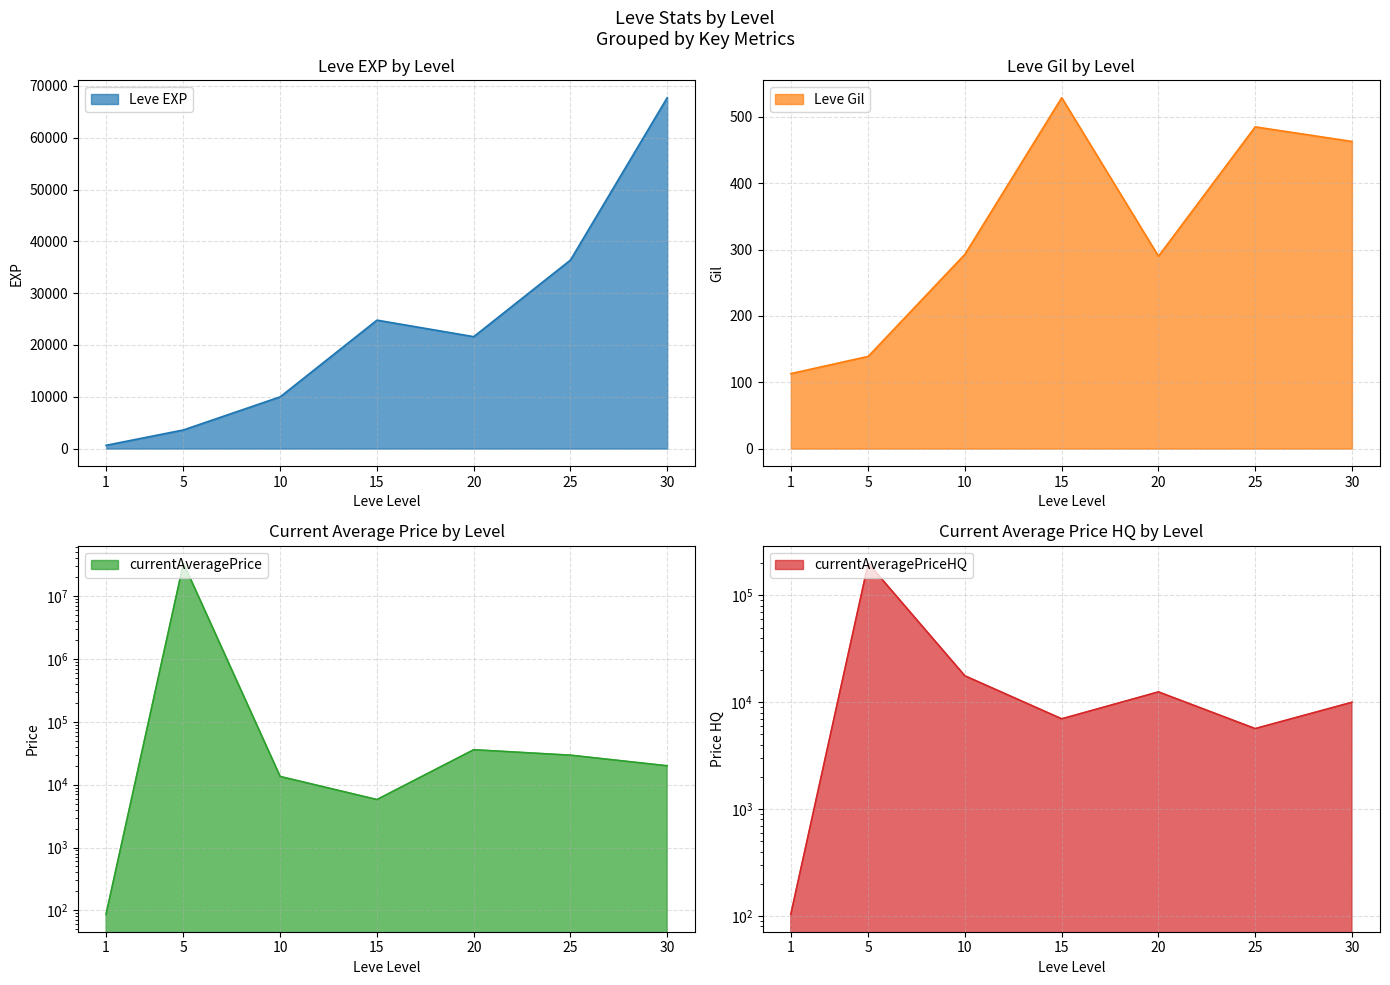

What is the minimum value for Leve EXP?

630